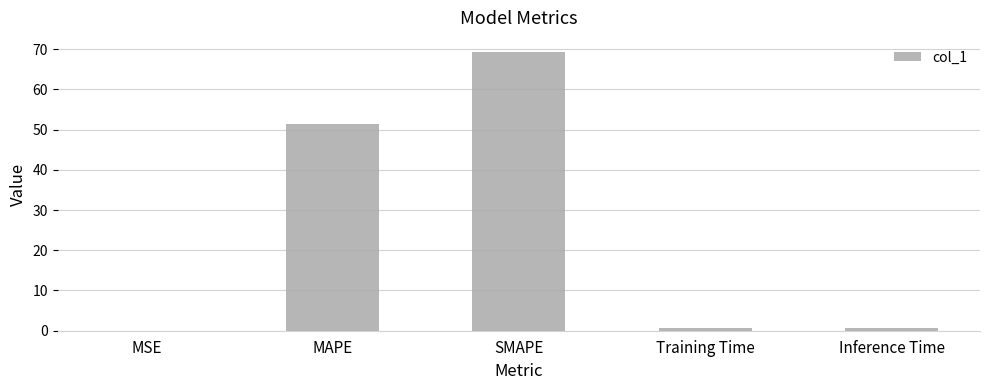

How many data points does each series have?

5